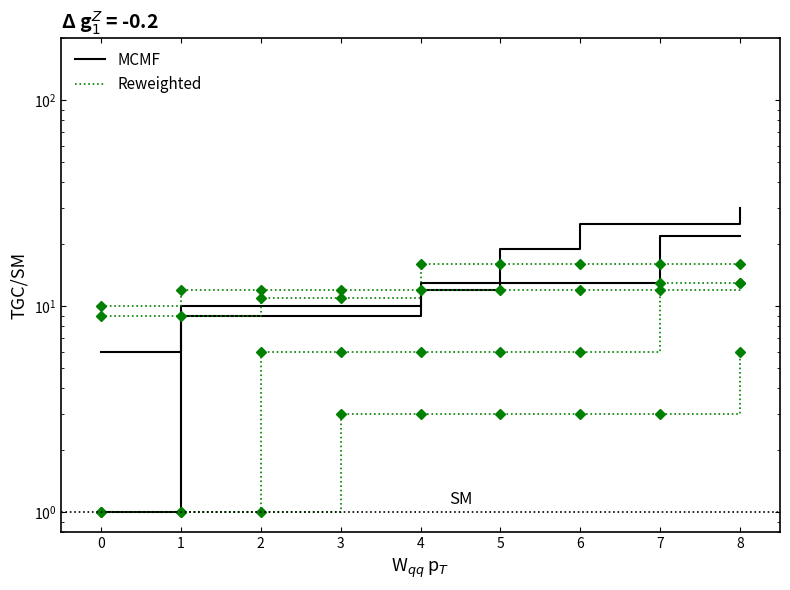

Is it true that Reweighted equals 2 at 2?

False